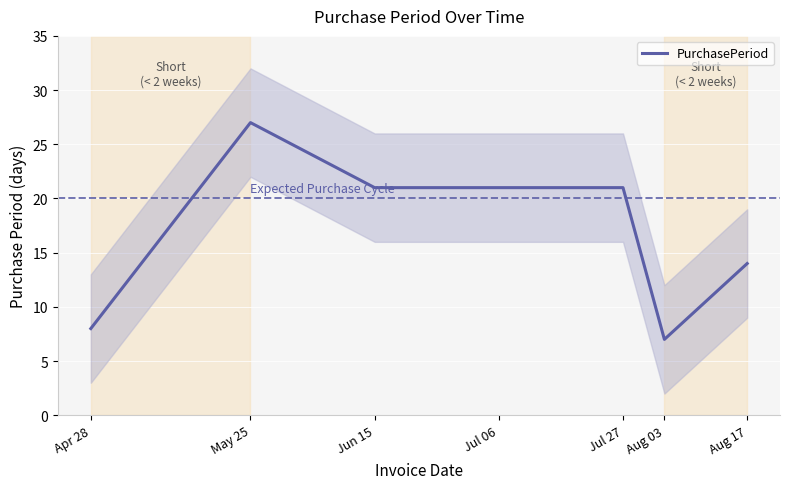

At which label is the value closest to 17?

Aug 17